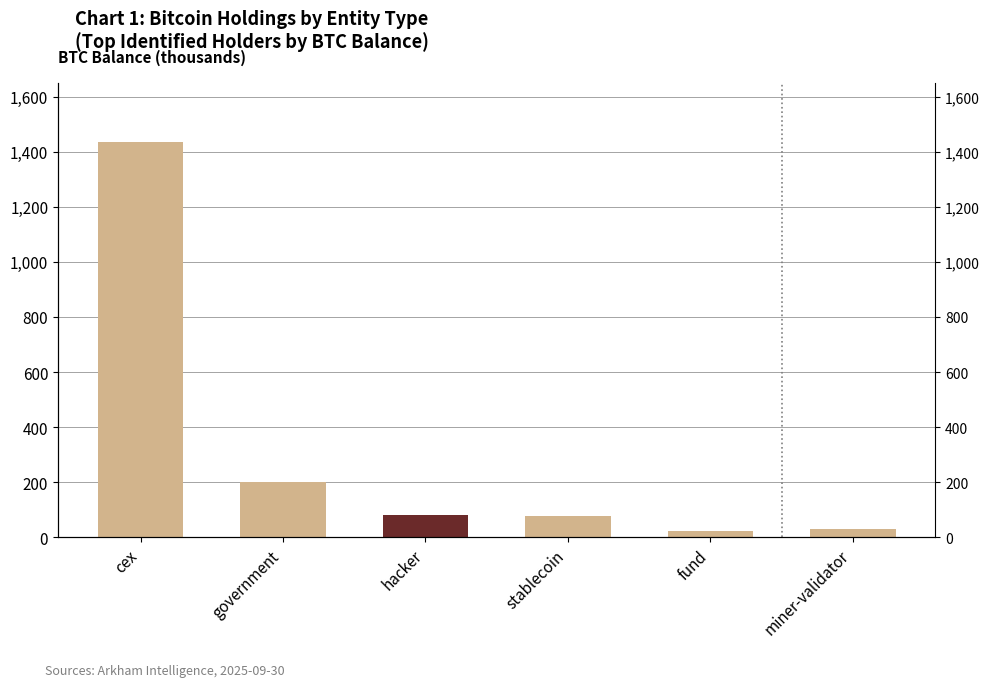

The value at stablecoin is 23.5. True or false?

False